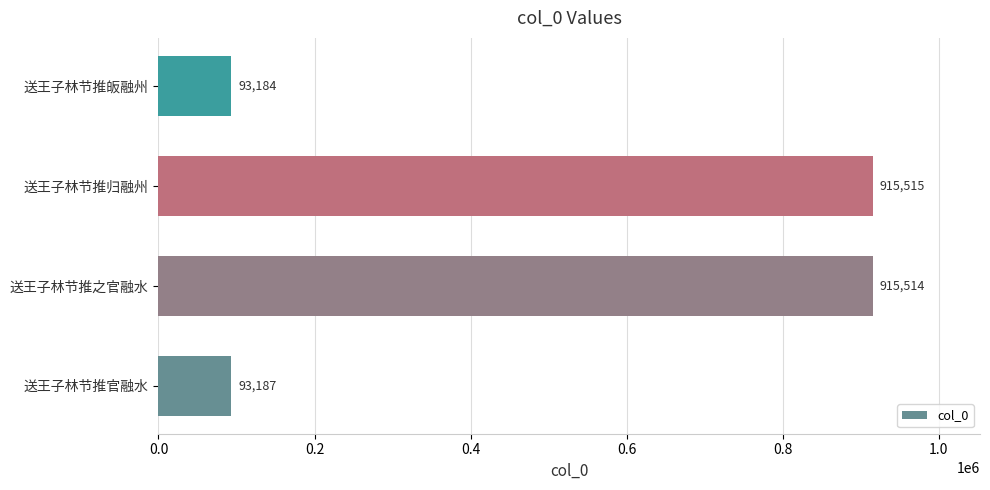

How many distinct data groups are displayed?

1